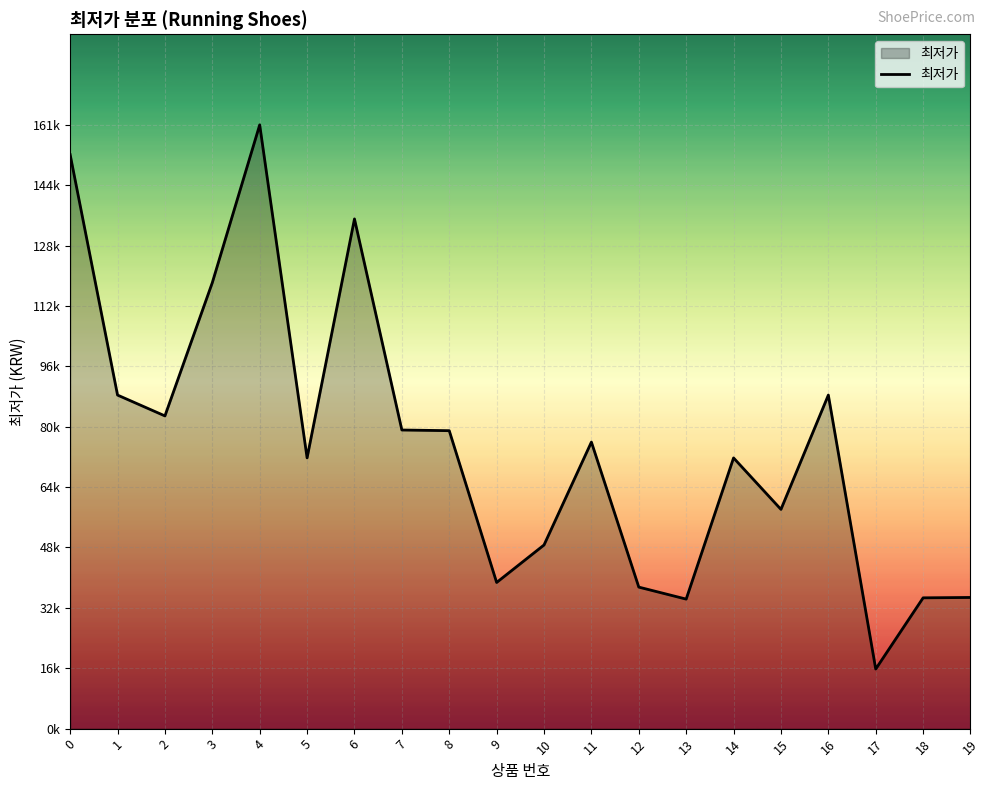

Is this an area chart (filled region under the line)?

Yes